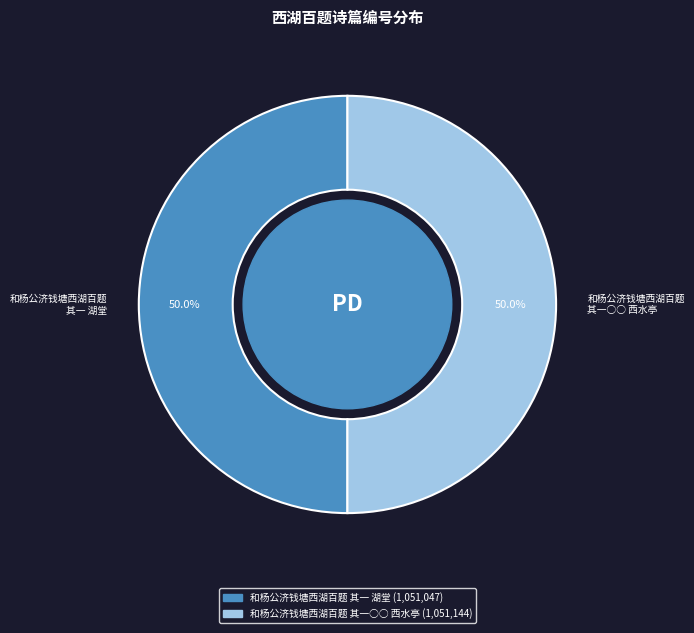

What is the total percentage of 和杨公济钱塘西湖百题 其一○○ 西水亭 and 和杨公济钱塘西湖百题 其一 湖堂?

100.0%